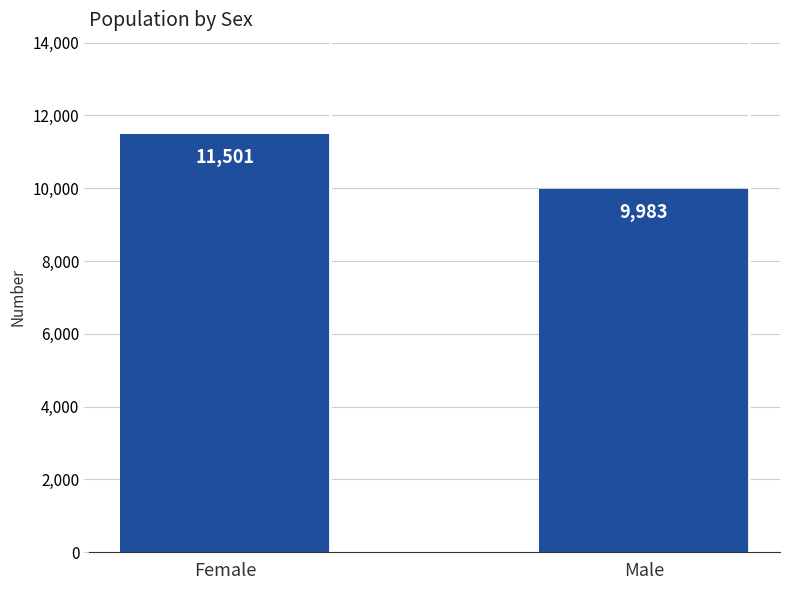

List the labels in order of value, smallest first.

Male, Female